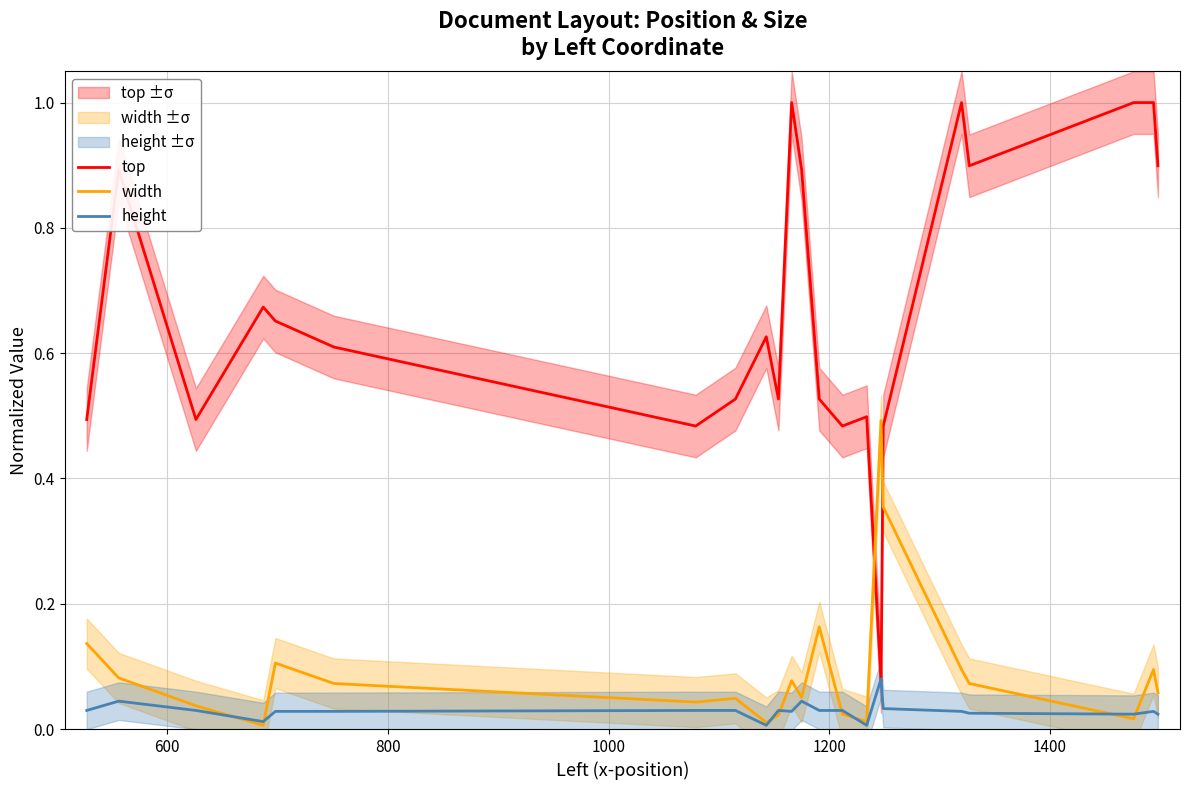

Reading right to left, list all the values displayed in this chart.

top: 0.9	1.0	1.0	0.9	1.0	0.5	0.1	0.5	0.5	0.5	0.9	1.0	0.5	0.6	0.5	0.5	0.6	0.7	0.7	0.5	0.9	0.5
width: 0.1	0.1	0.0	0.1	0.1	0.4	0.5	0.0	0.0	0.2	0.1	0.1	0.0	0.0	0.0	0.0	0.1	0.1	0.0	0.0	0.1	0.1
height: 0.0	0.0	0.0	0.0	0.0	0.0	0.1	0.0	0.0	0.0	0.0	0.0	0.0	0.0	0.0	0.0	0.0	0.0	0.0	0.0	0.0	0.0